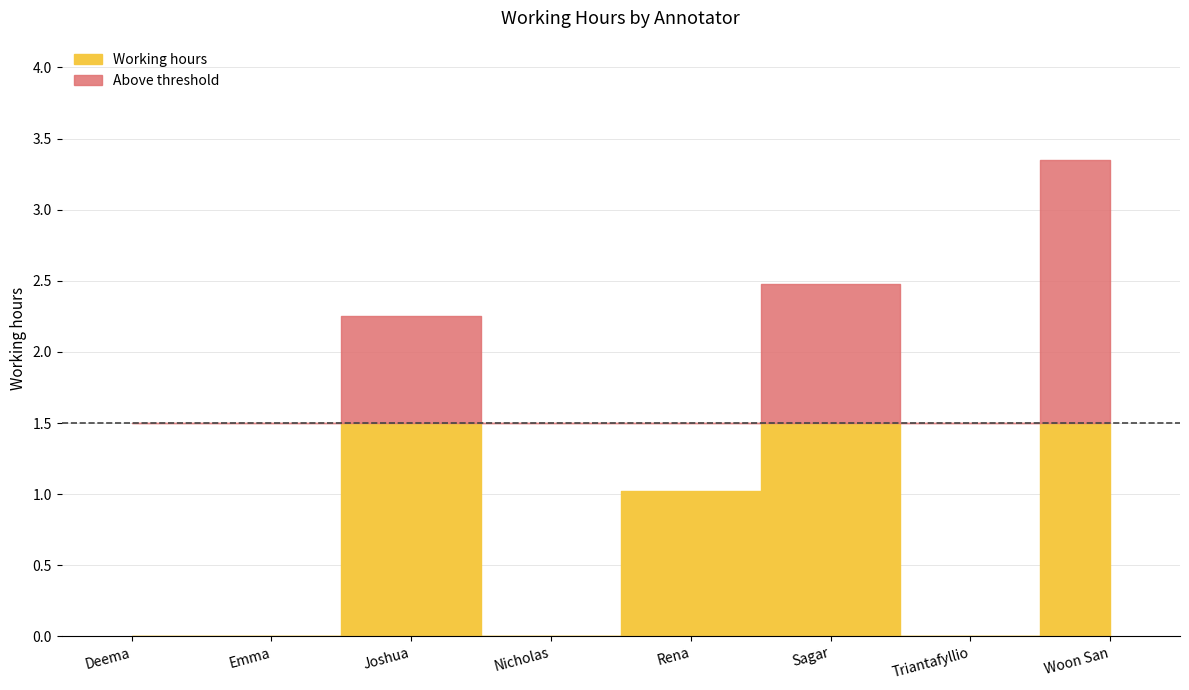

What is the label of the 2nd point from the right?

Triantafyllio